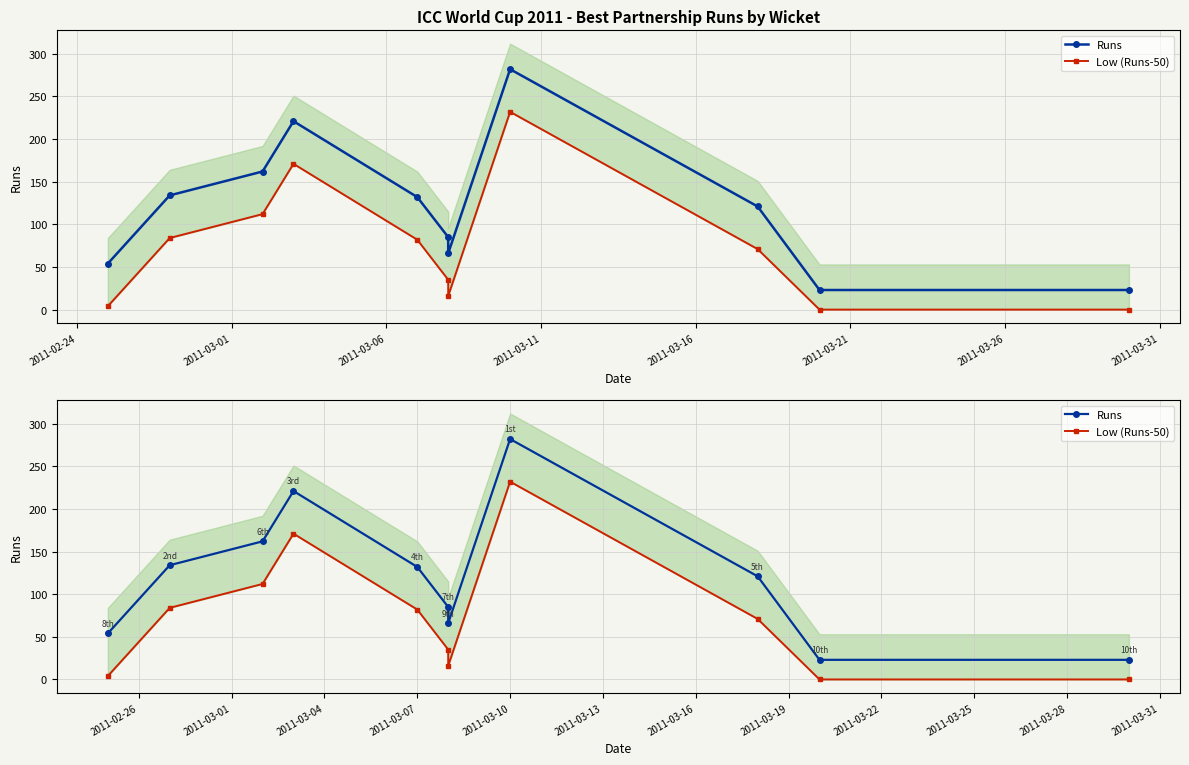

What is the value of the Runs point at the 9th from the left?

121